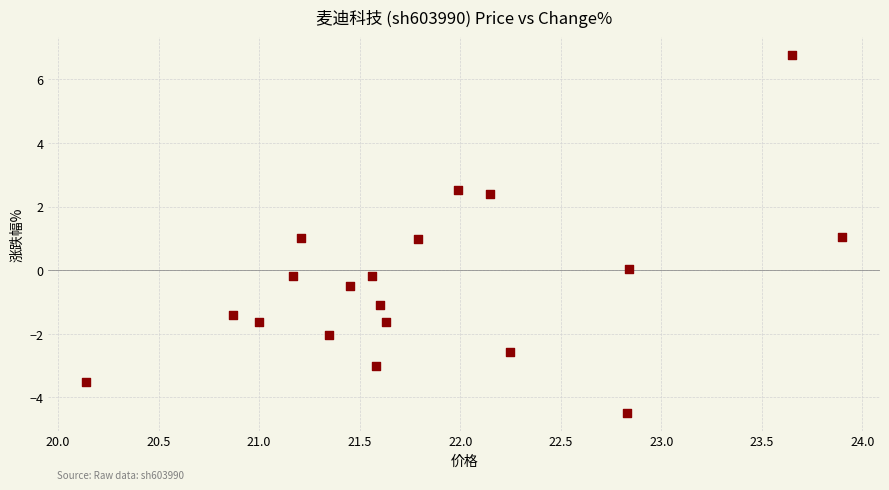

What is the range of X values (max minus min)?

3.8